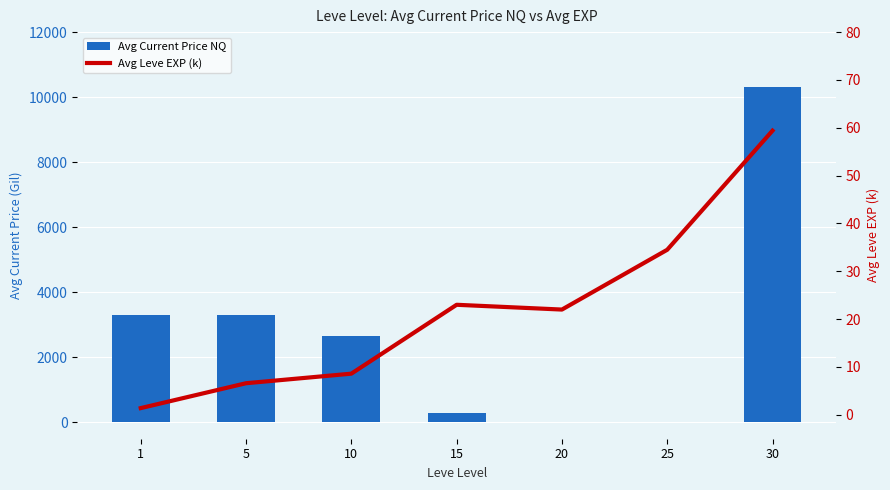

Rank the series by their maximum value, from lowest to highest.

Avg Leve EXP (k), Avg Current Price NQ